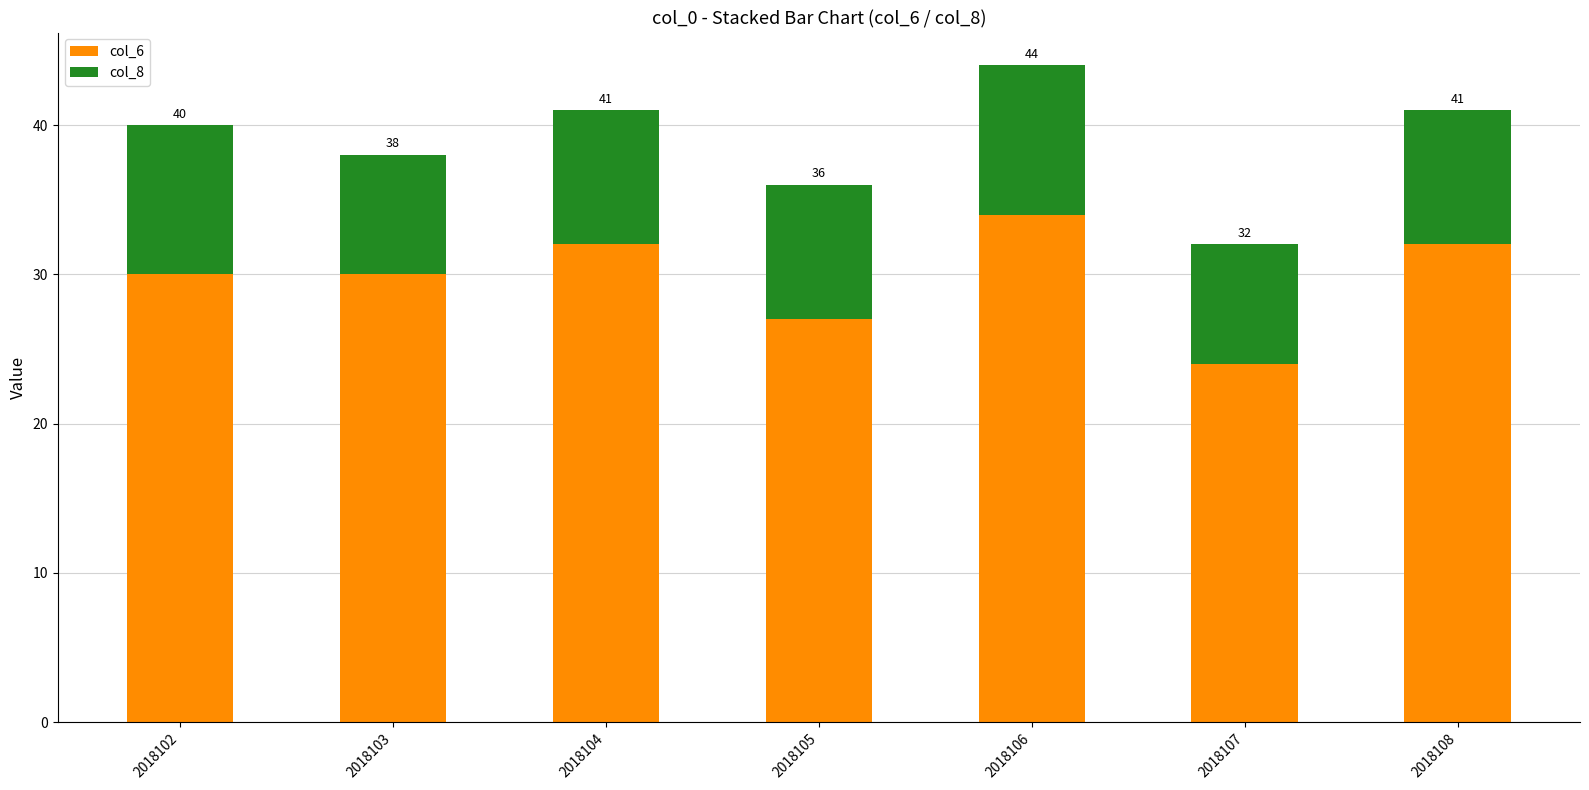

The col_6 series shows 32 at 2018104. True or false?

True